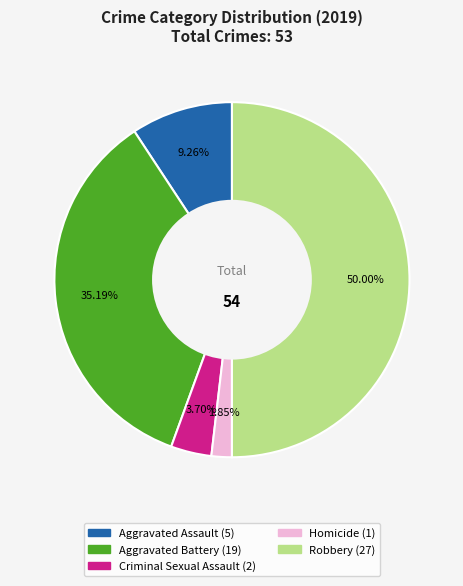

To the nearest percent, what is the difference between the largest and smallest slice percentages?

48%